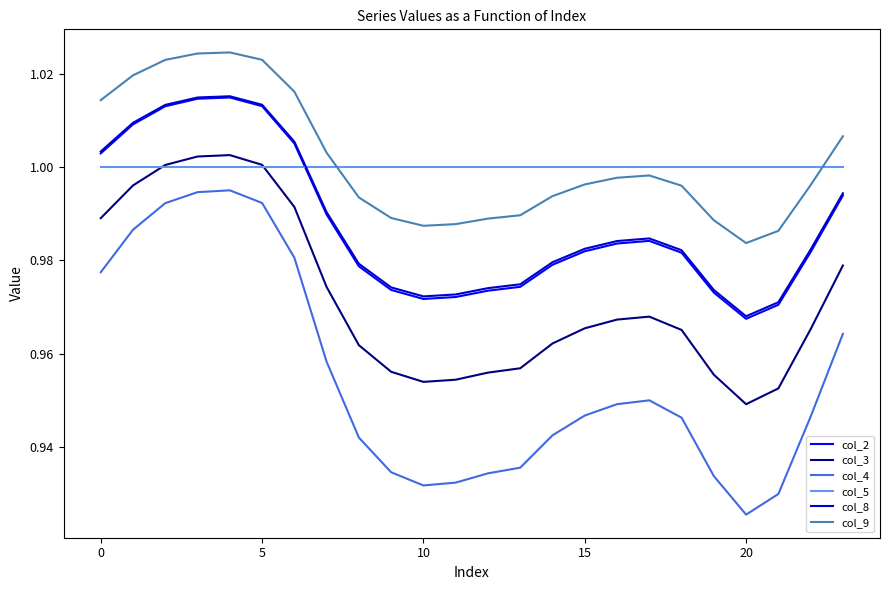

Which series has the widest spread of values?

col_4